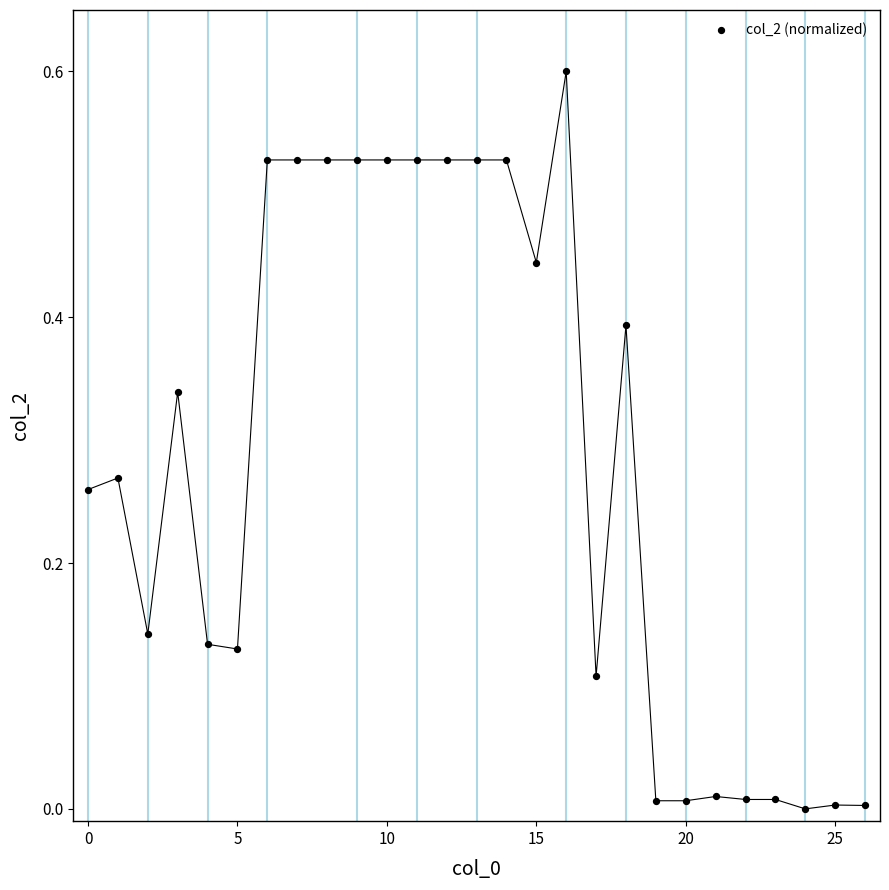

What is the range of Y values (max minus min)?

0.6